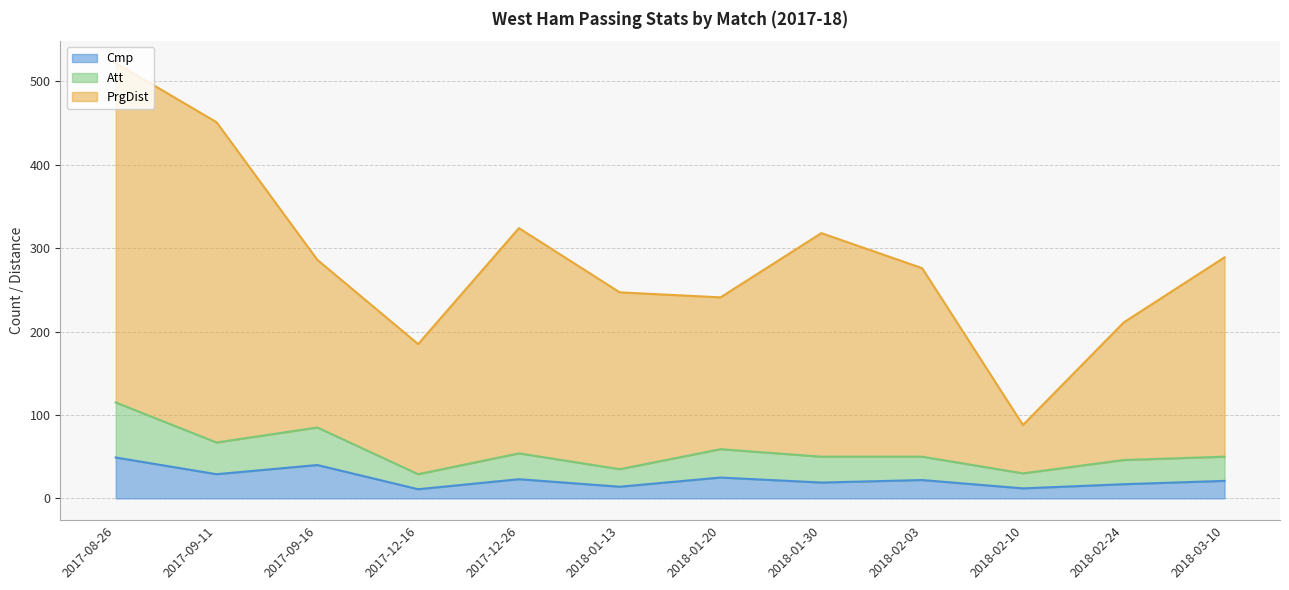

What is the label of the 3rd point from the left?

2017-09-16